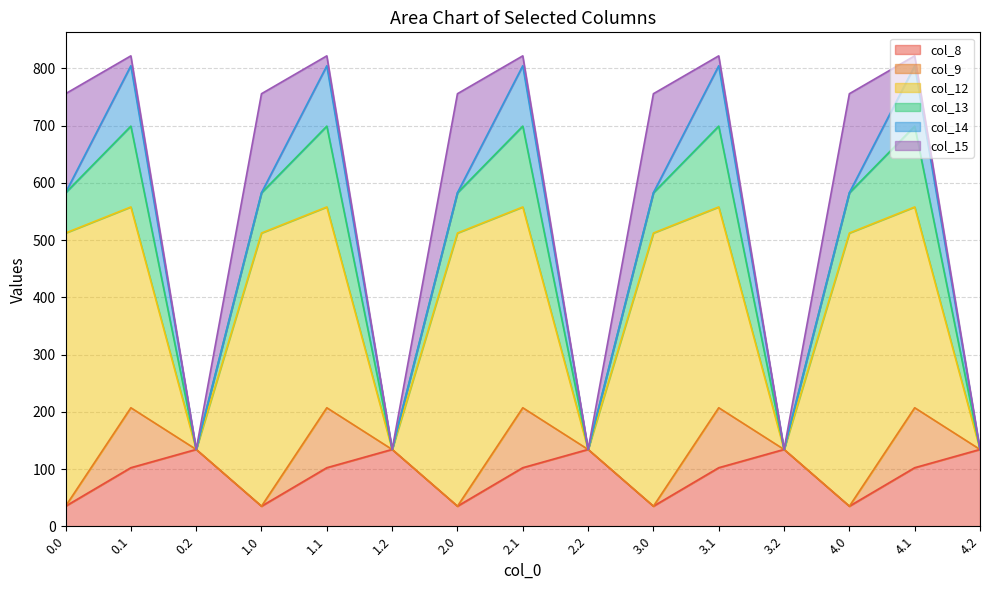

How many lines are shown in the chart?

6